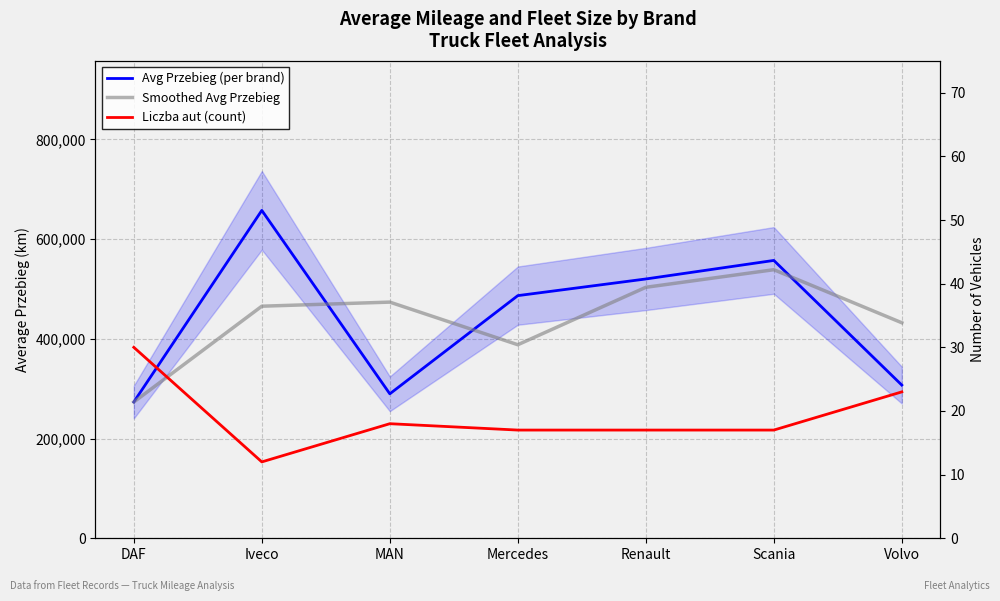

What is the maximum value shown in the chart?

657434.5